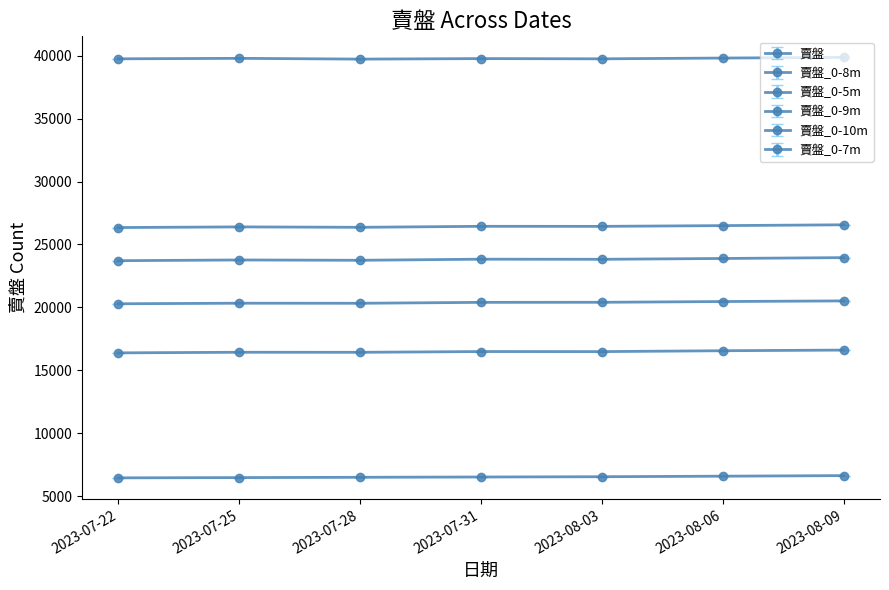

At which label is 賣盤_0-8m closest to 20400?

2023-07-31